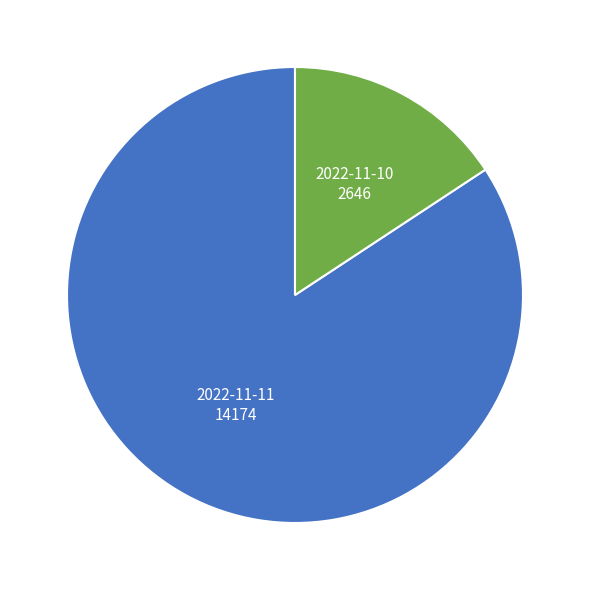

Rank the categories by value from lowest to highest.

2022-11-10, 2022-11-11